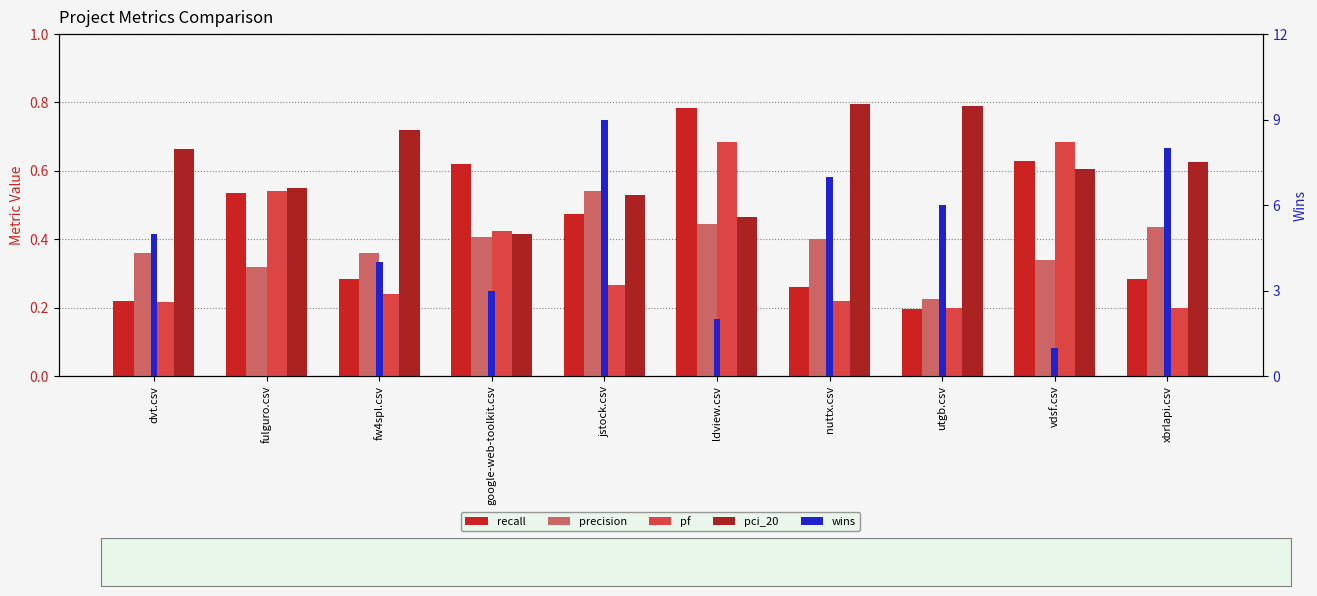

Which series has the largest total across all categories?

wins